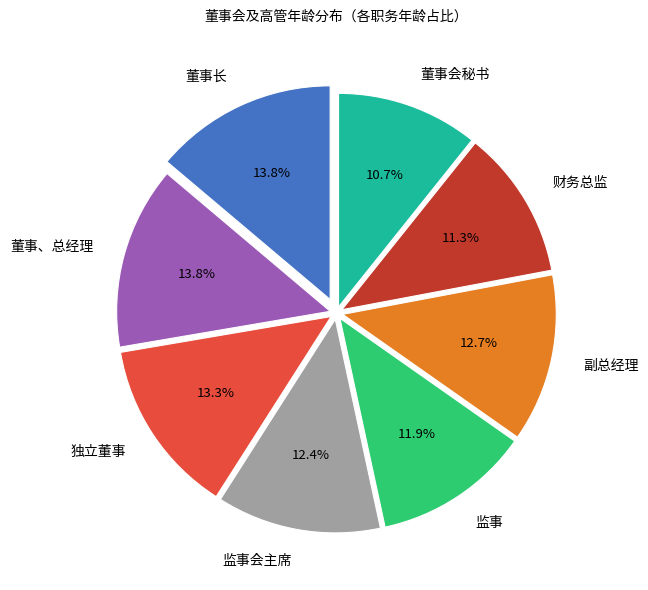

To the nearest percent, what portion does 董事长 represent?

14%